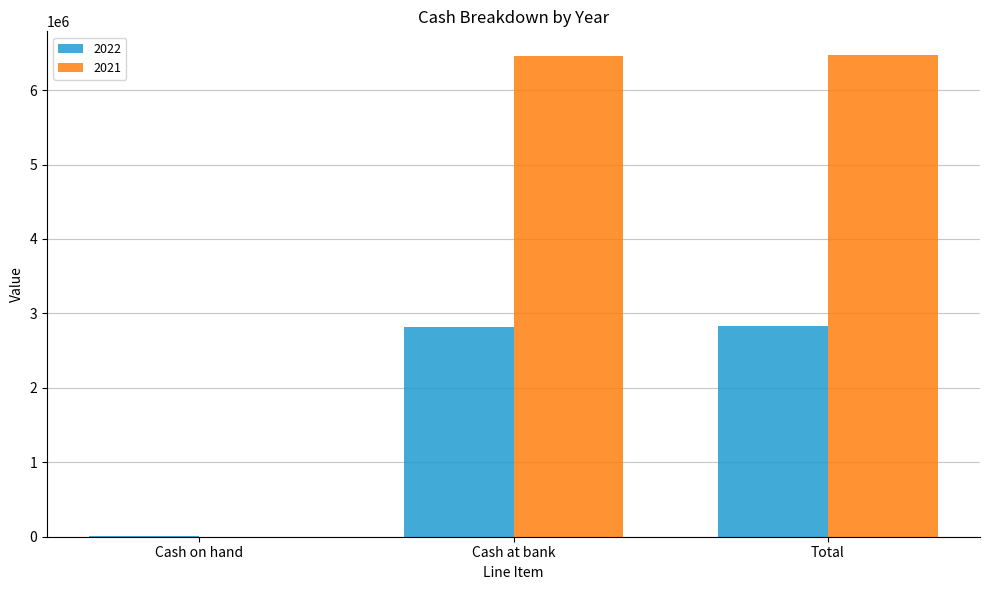

What is the sum of all 2021 values?

12933142